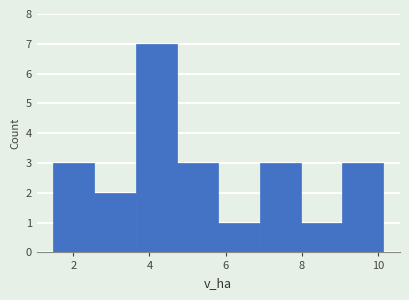

What is the height of the bar covering 6.8 to 8.0 on the x-axis? Neither the bar edges nor the heights are printed on the chart, so give them approximately, as read against the axes.

3